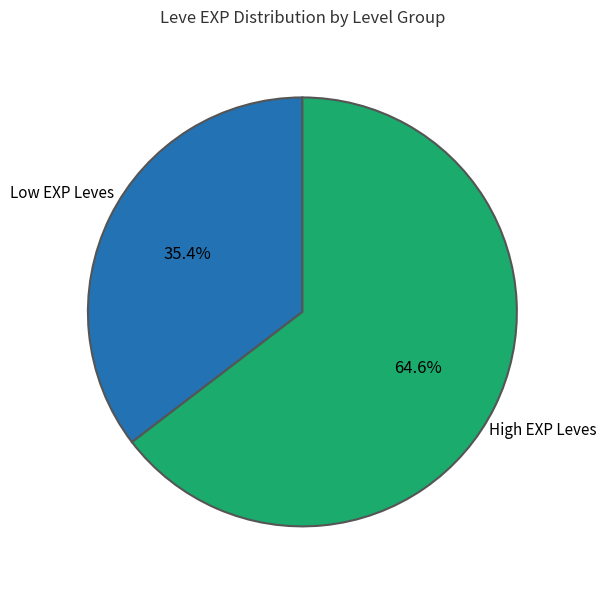

Is there a majority slice in this chart?

Yes